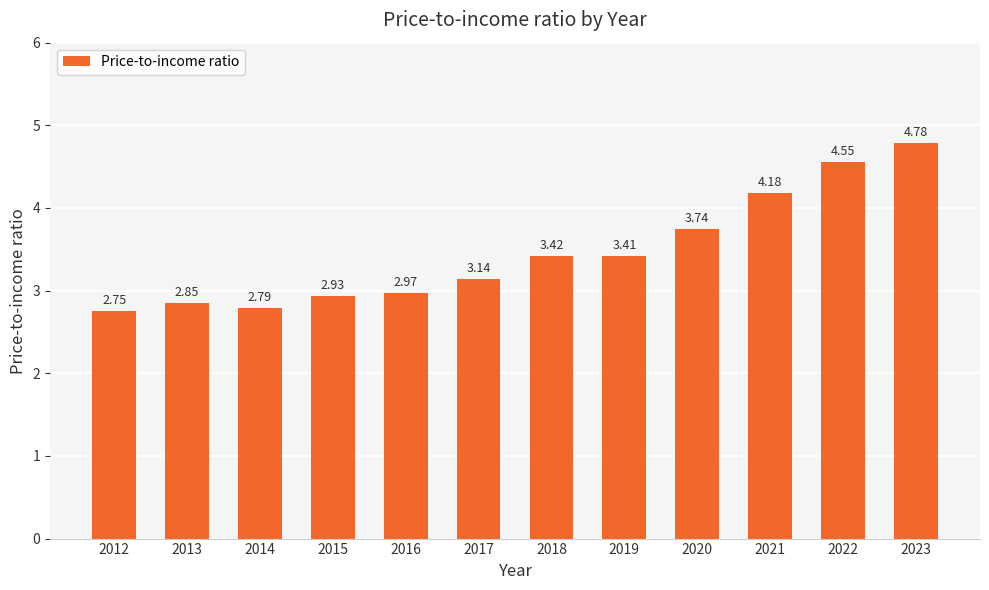

Is it true that the value at 2023 is 4.8?

True